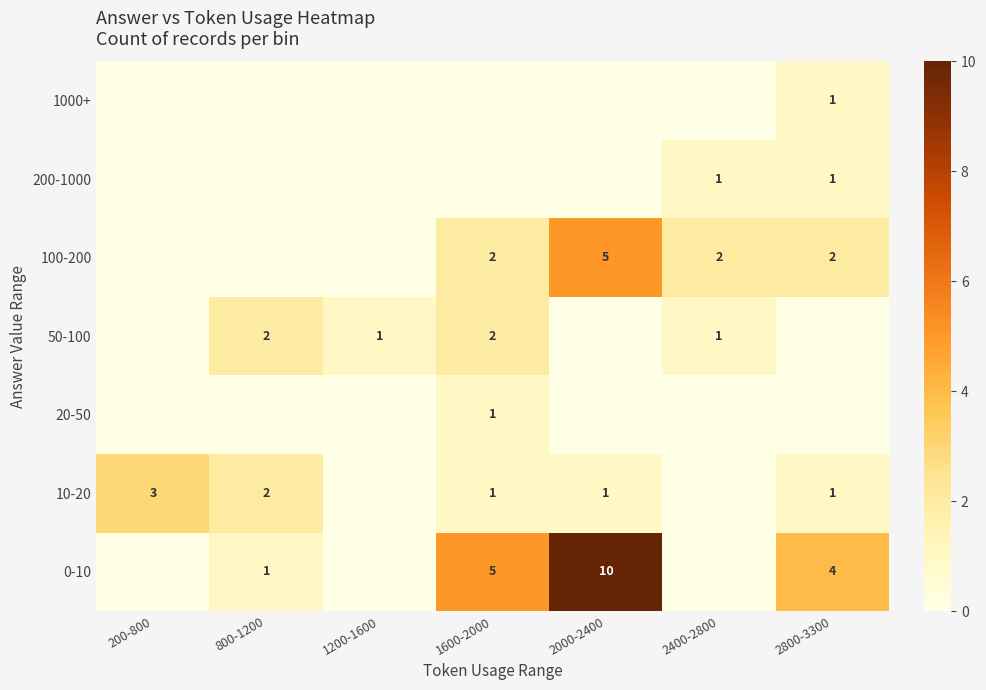

True or false: 10-20 has a value of 1 at 2800-3300.

True